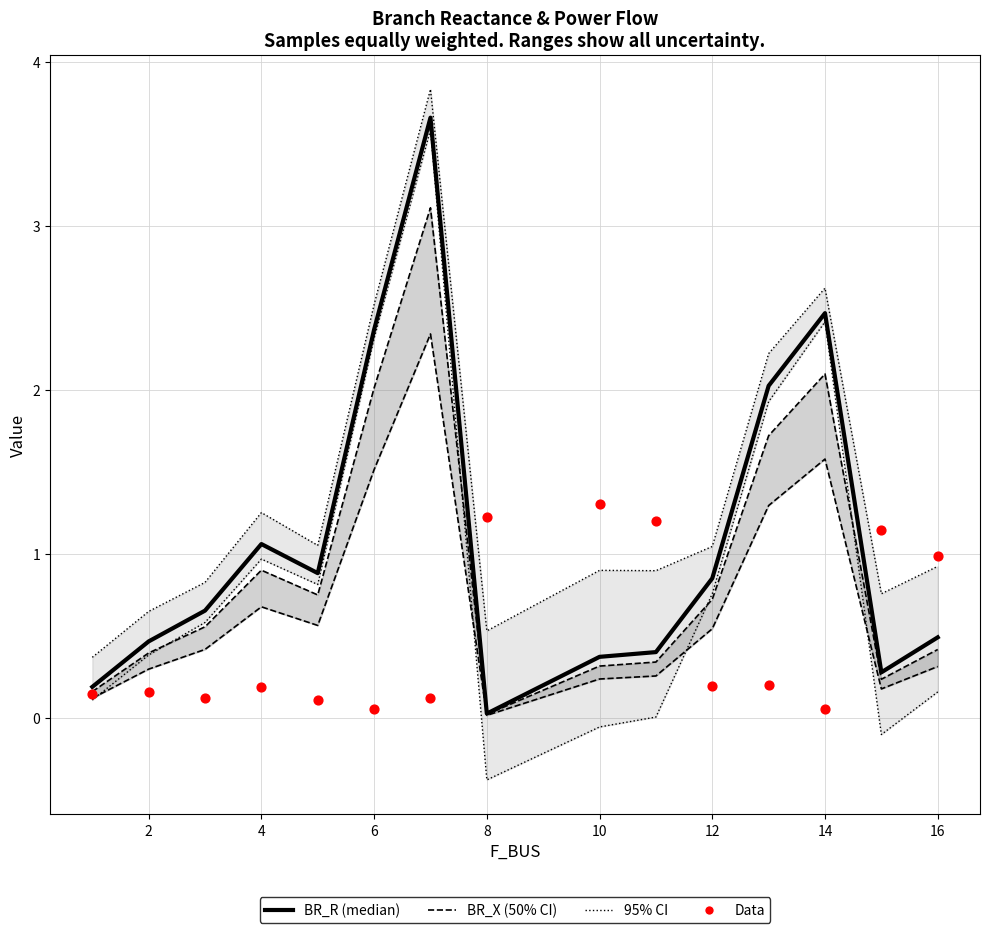

Which series reaches the minimum Y coordinate?

95% CI lower